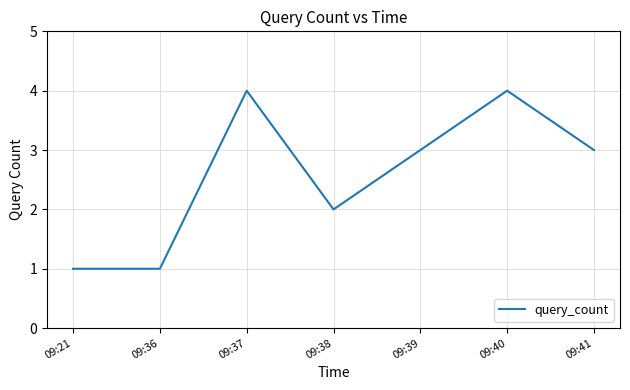

What is the approximate value at 09:21?

1